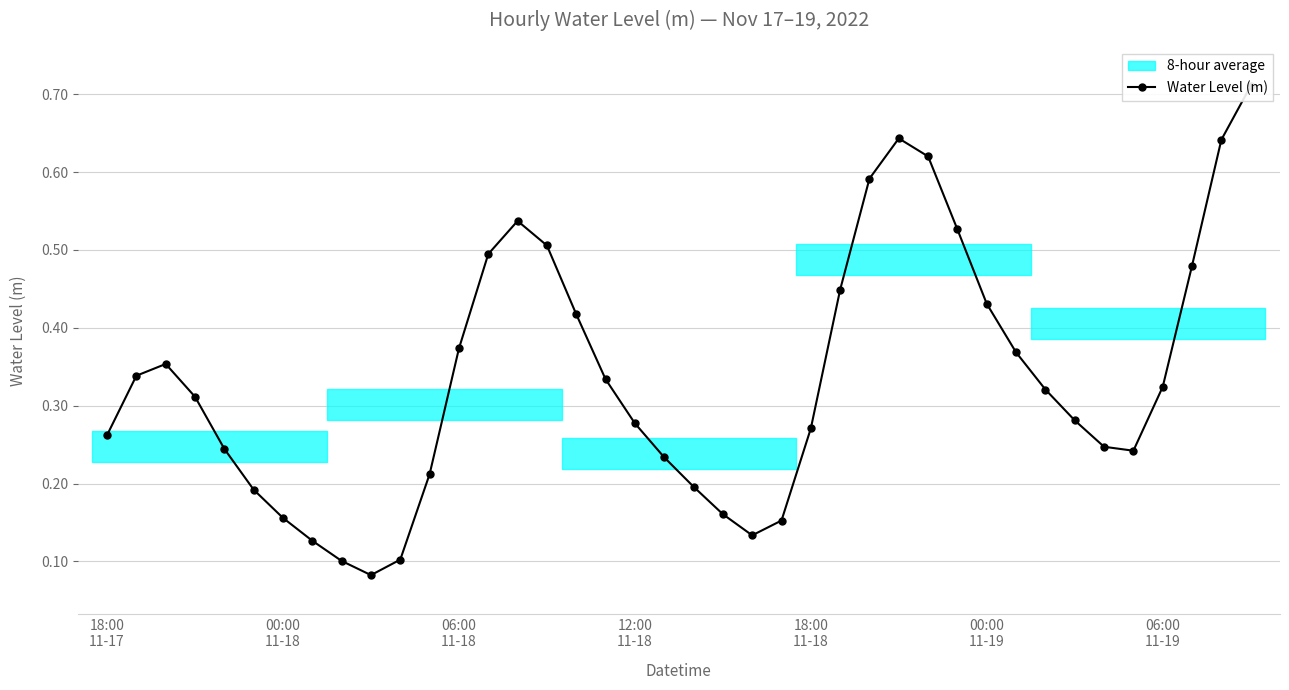

How many interior local valleys (lower than both neighbors) does the data have?

3